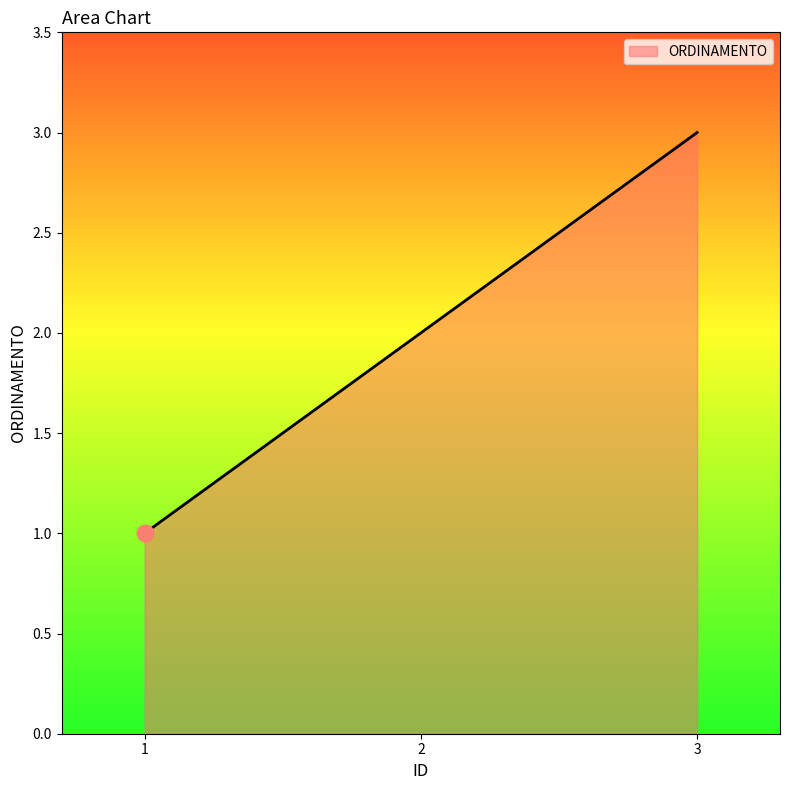

How many values are between 1 and 3?

3